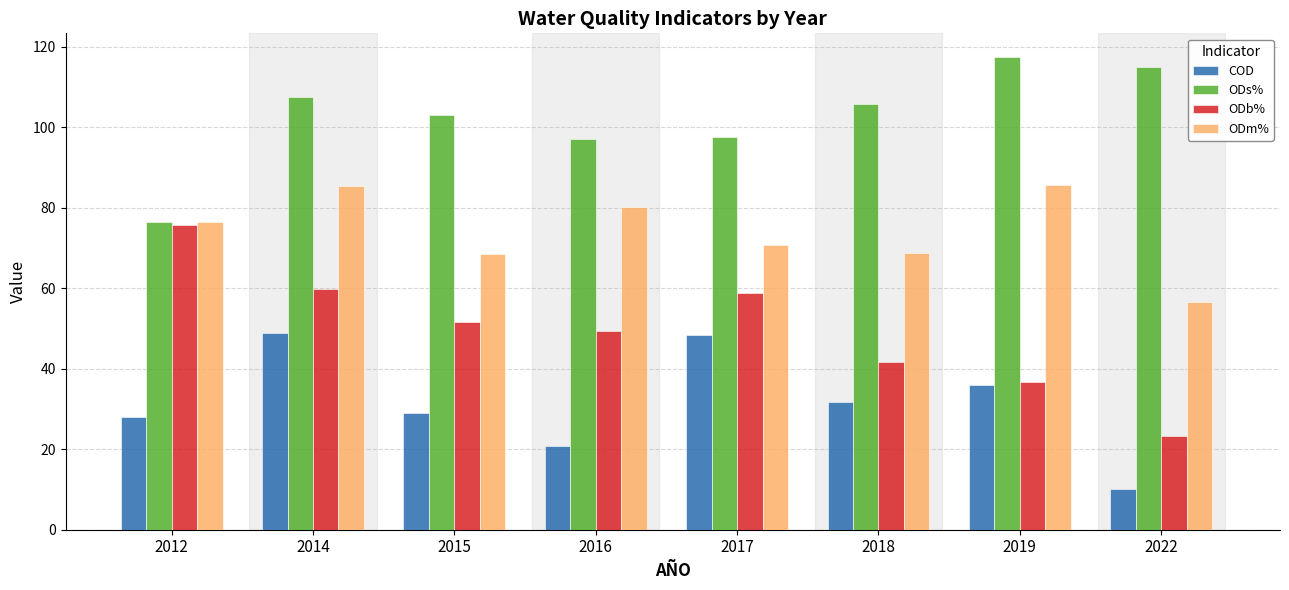

What is the average value of the ODb% series?

49.6